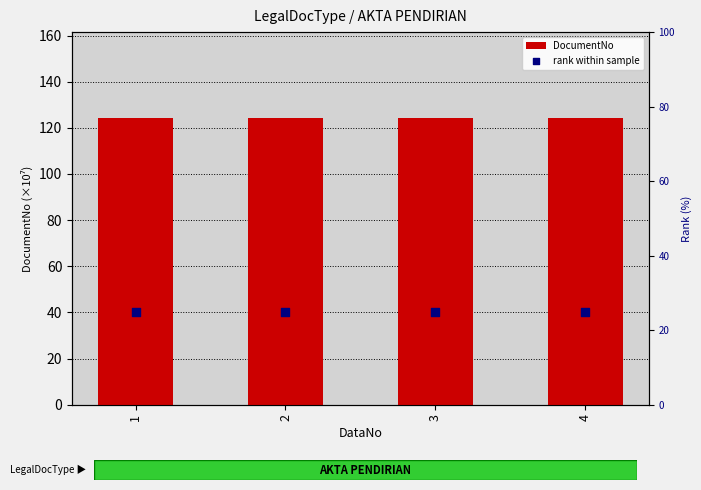

Which series has the largest Y range (max minus min)?

DocumentNo